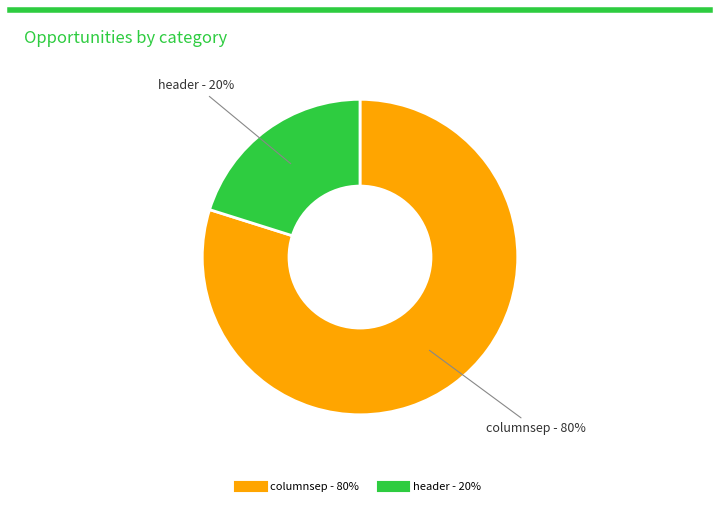

To the nearest percent, what is the difference between the header and columnsep slice percentages?

60%